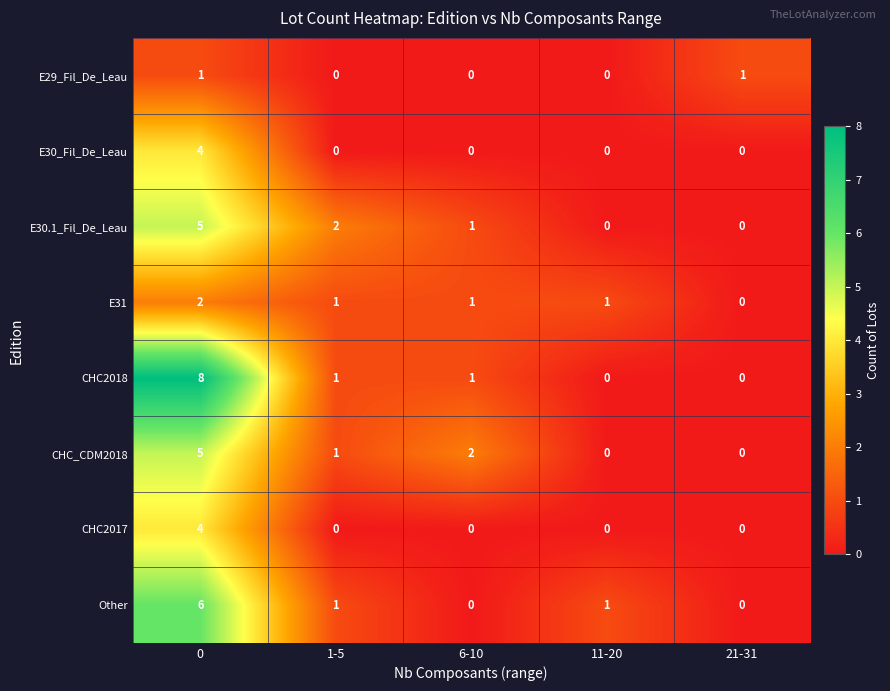

How many CHC2018 values are between 0 and 1?

4